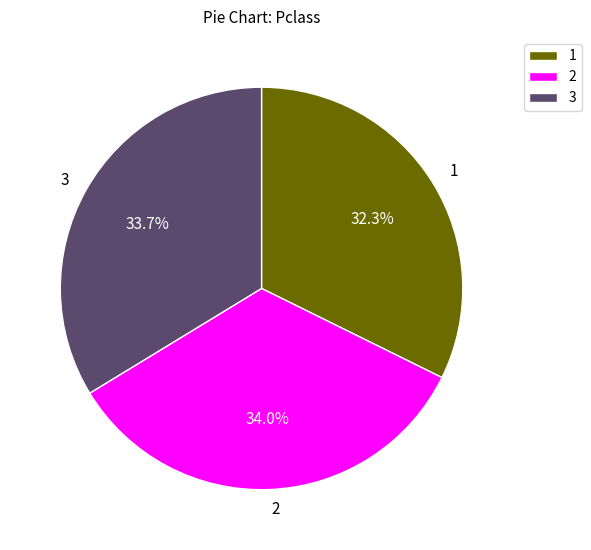

Is there a majority slice in this chart?

No